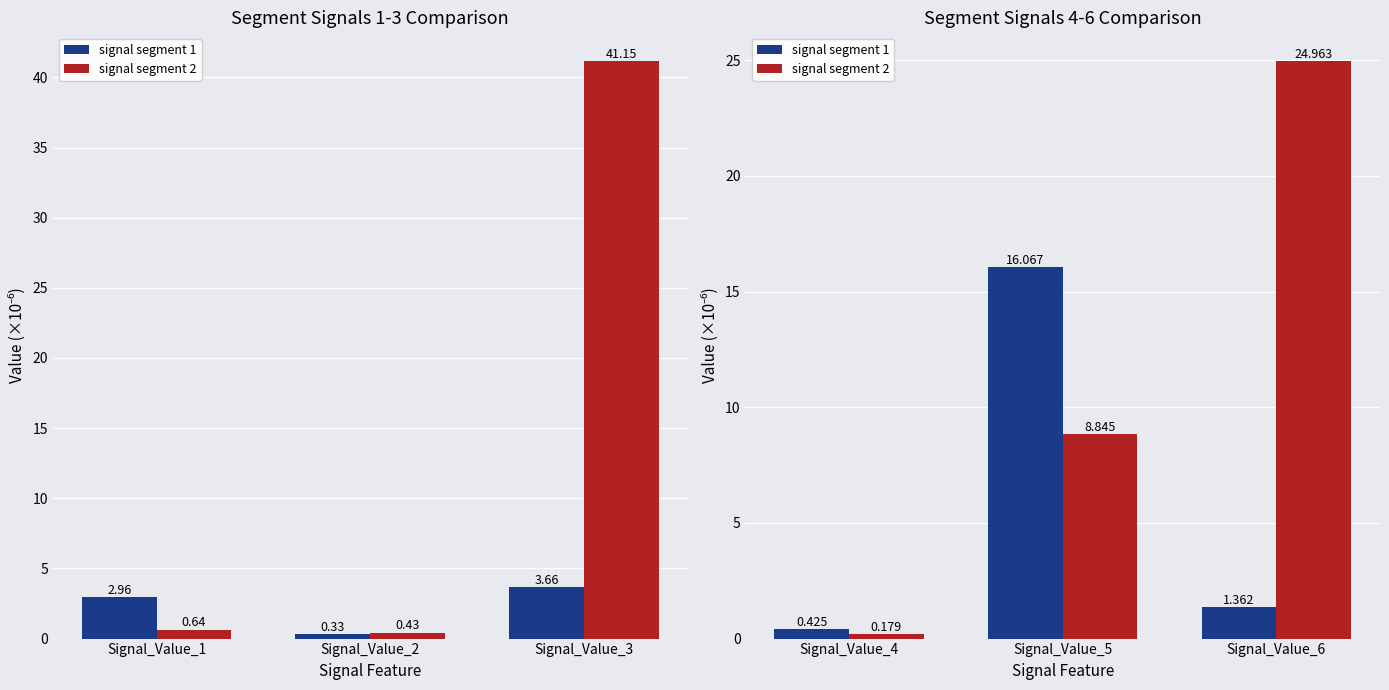

Which has a higher value, Signal_Value_6 or Signal_Value_4?

Signal_Value_6